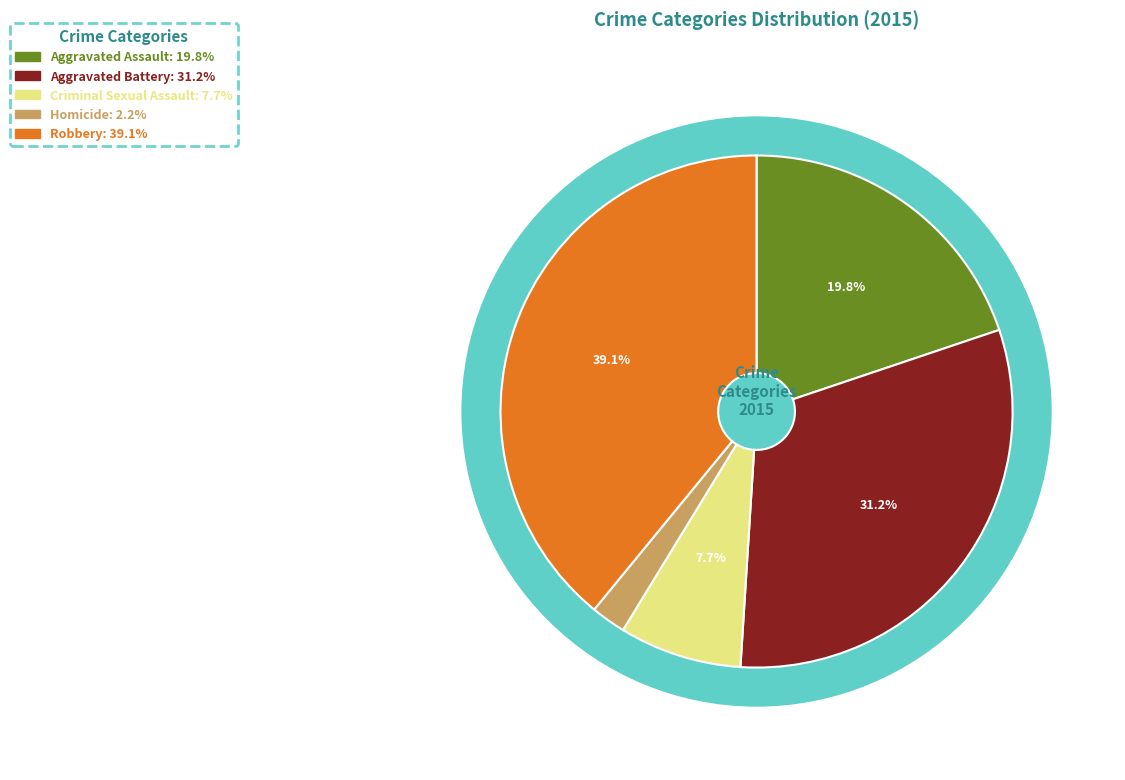

True or false: Aggravated Assault accounts for 14% of the total.

False